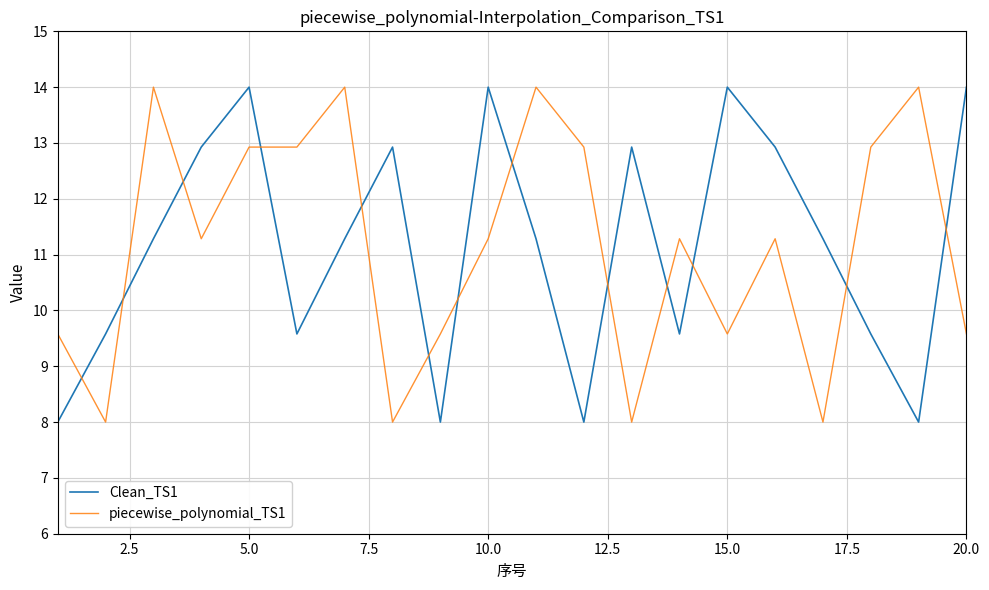

What is the greatest value displayed?

14.0